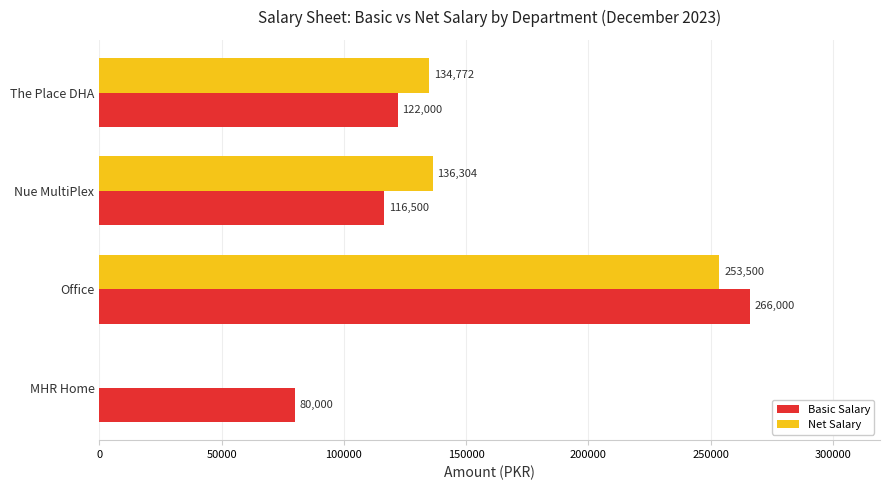

The value of Net Salary at Office is 253500. True or false?

True